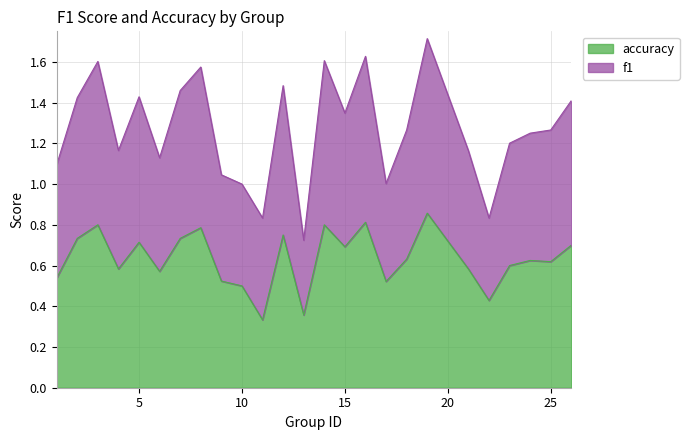

Rank the series by their maximum value, from lowest to highest.

accuracy, f1